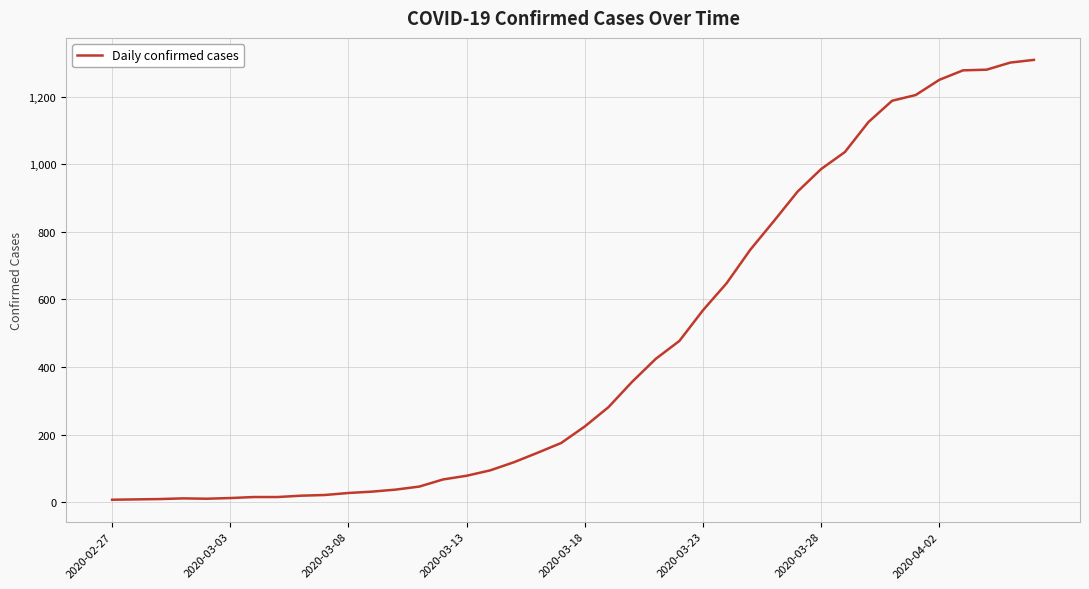

What is the greatest value displayed?

1309